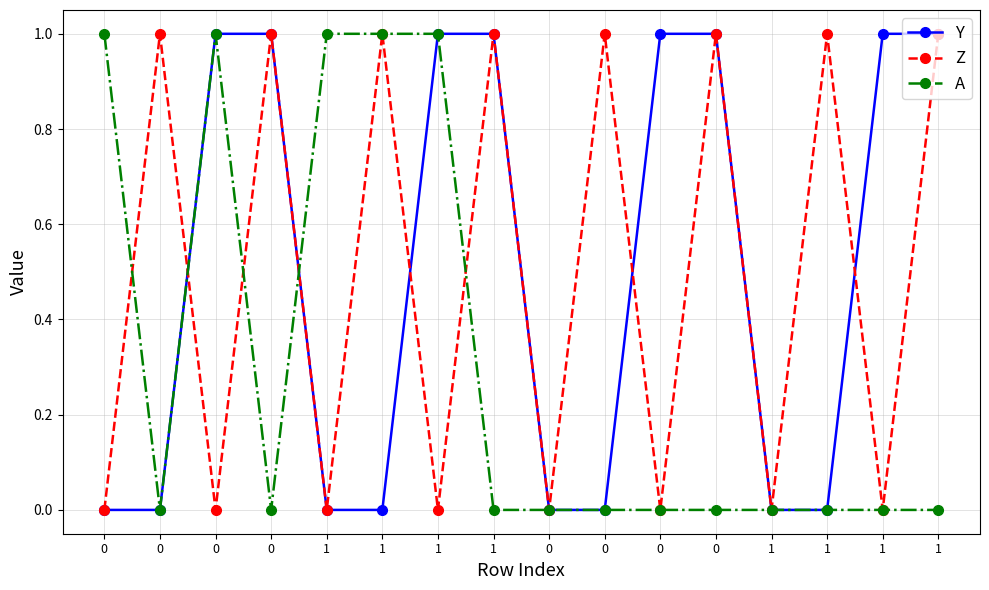

How many lines are shown in the chart?

3